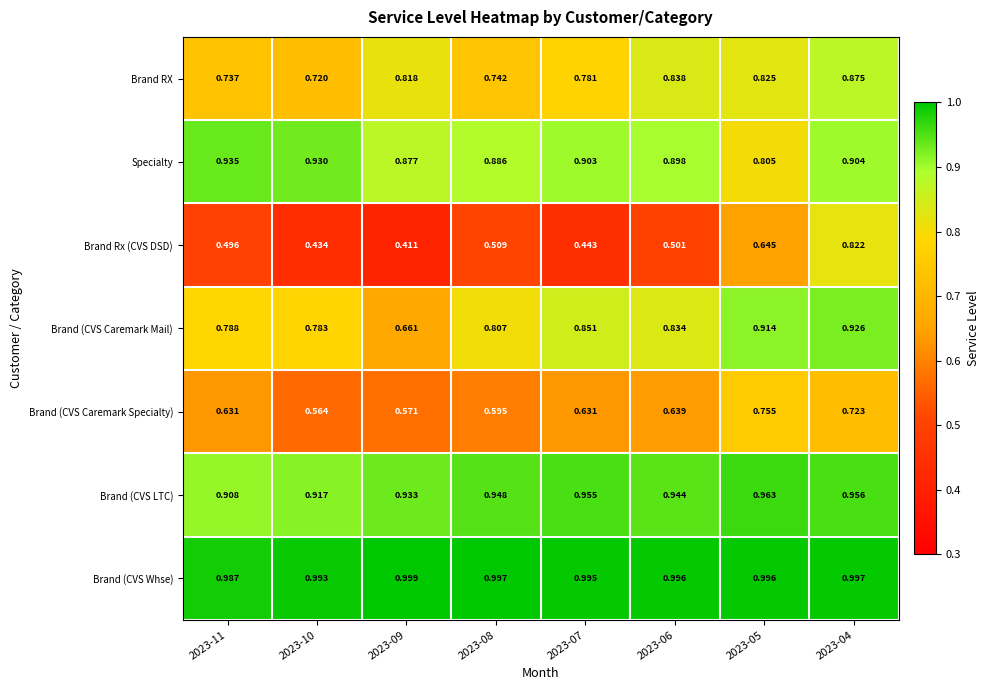

Is the value of Brand (CVS Caremark Specialty) at 2023-07 greater than the value of Brand (CVS Whse) at 2023-09?

No